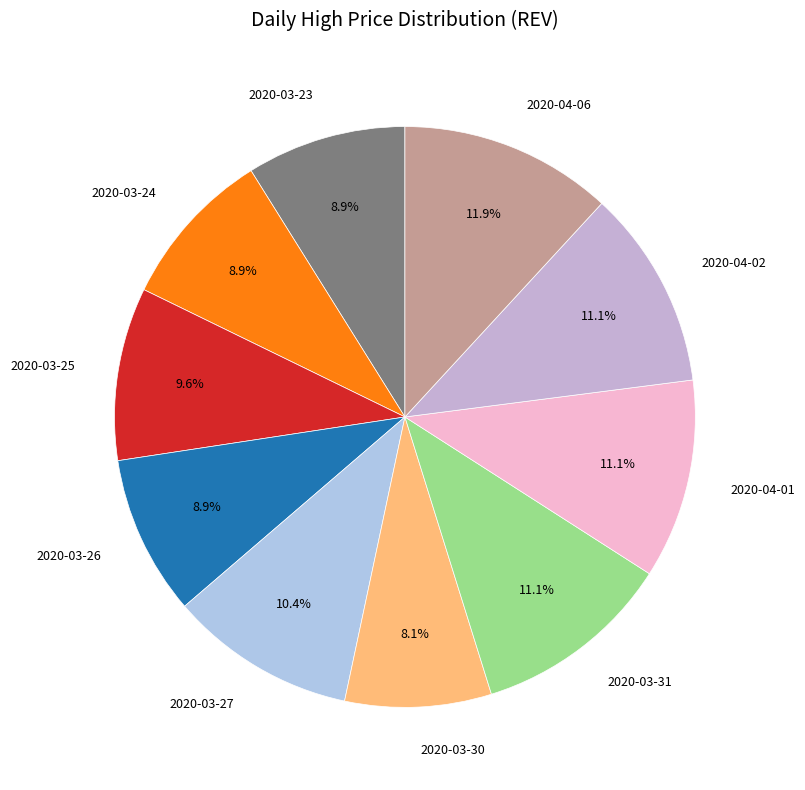

Is 2020-03-31 the majority of the pie?

No